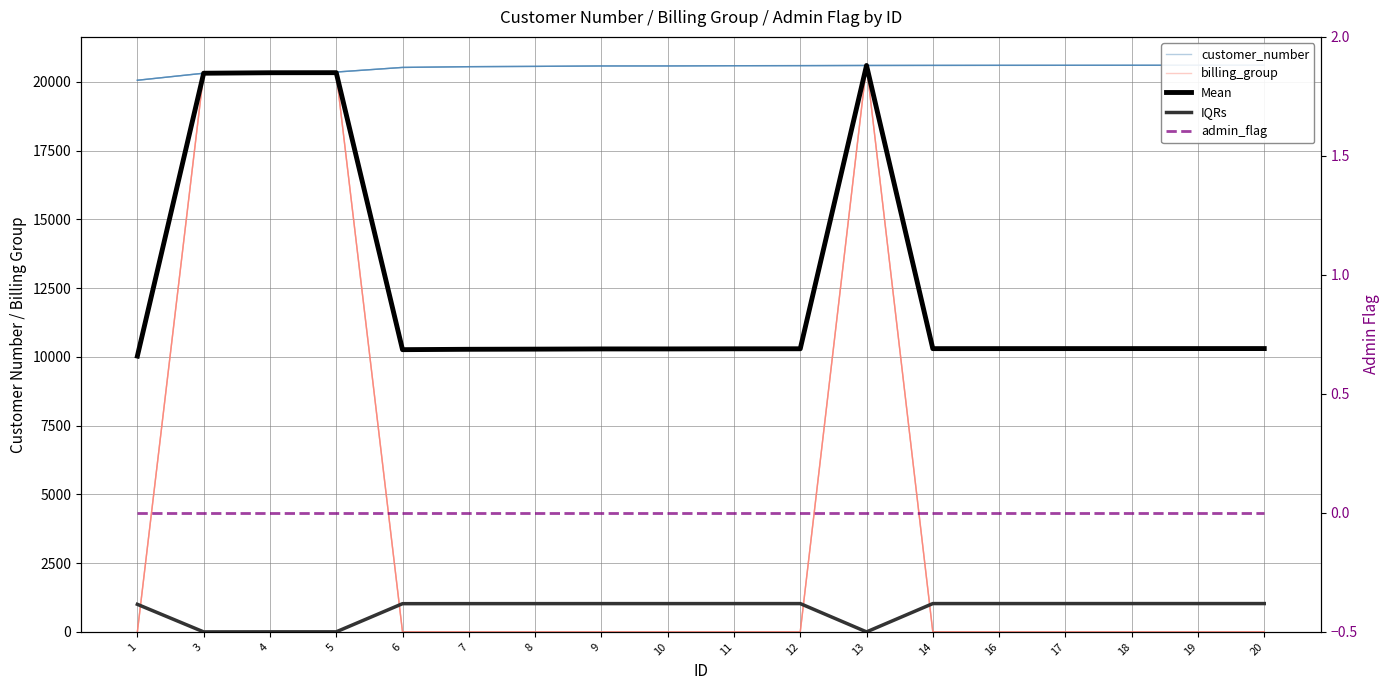

What are all the series names shown in the legend?

customer_number, billing_group, Mean, IQRs, admin_flag